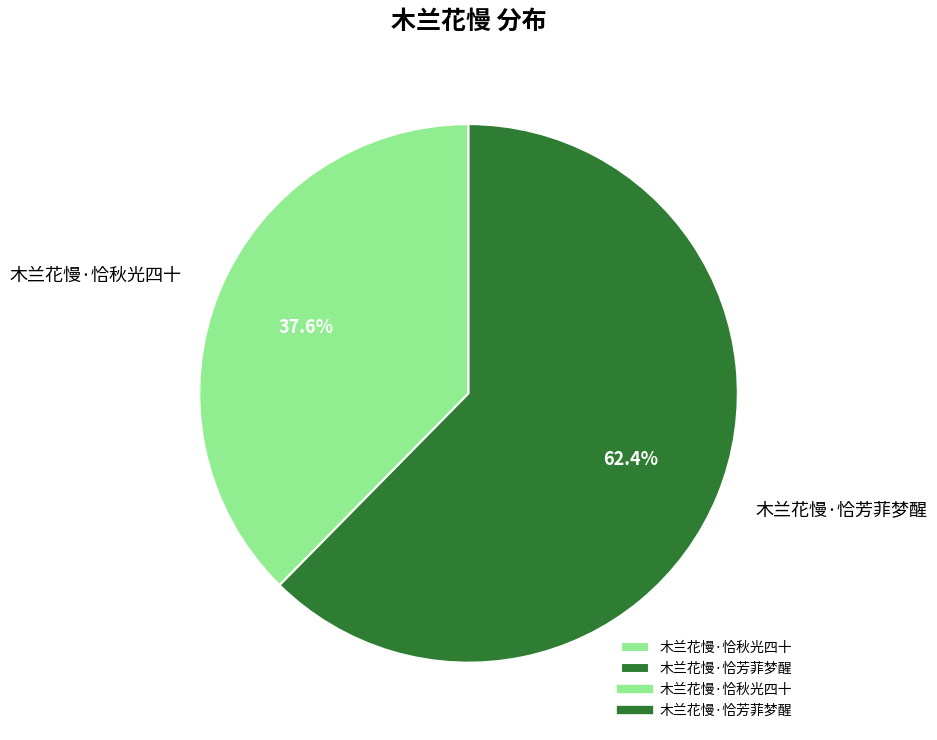

Which category has the smallest portion of the pie?

木兰花慢·恰秋光四十